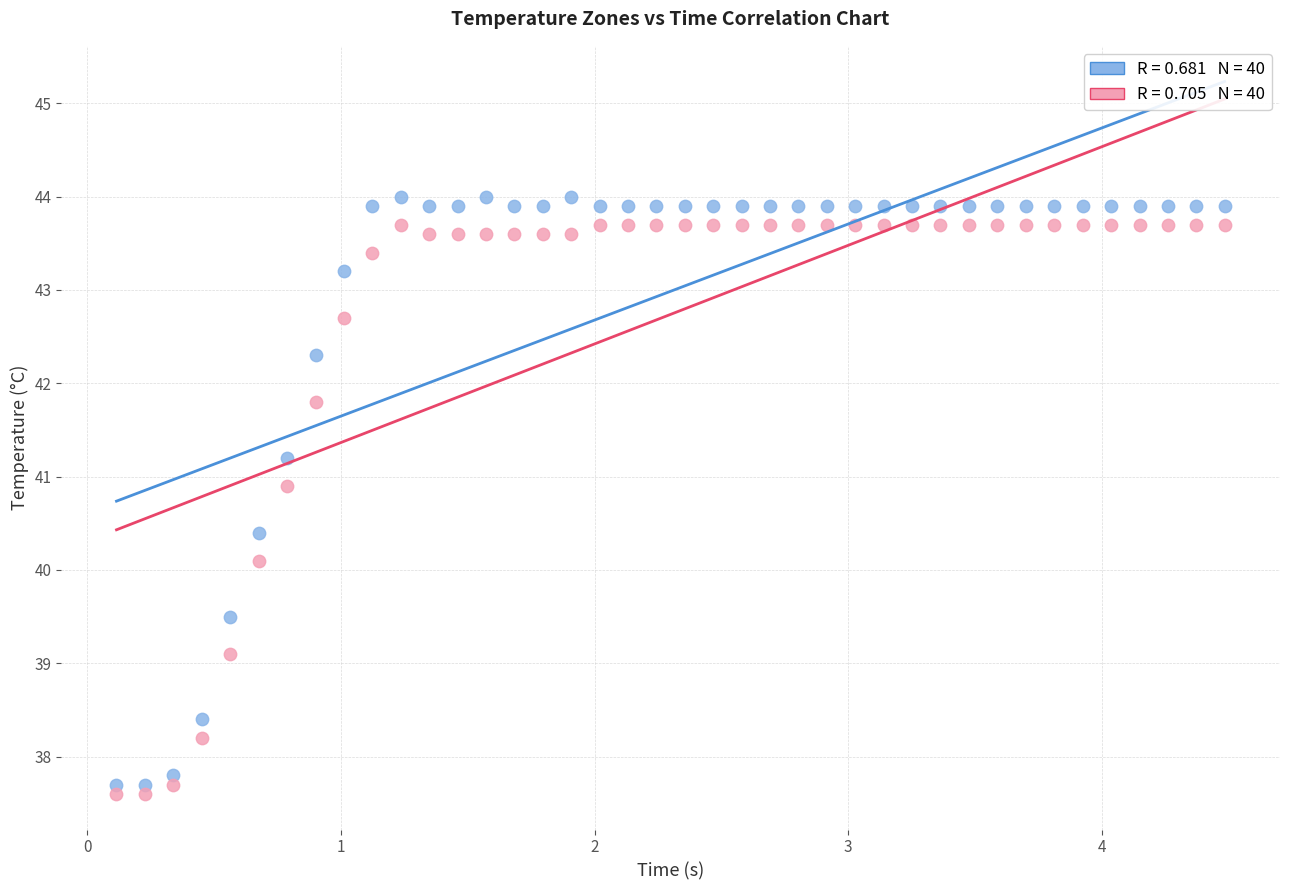

Across all series, what Y value is closest to 40?

40.1